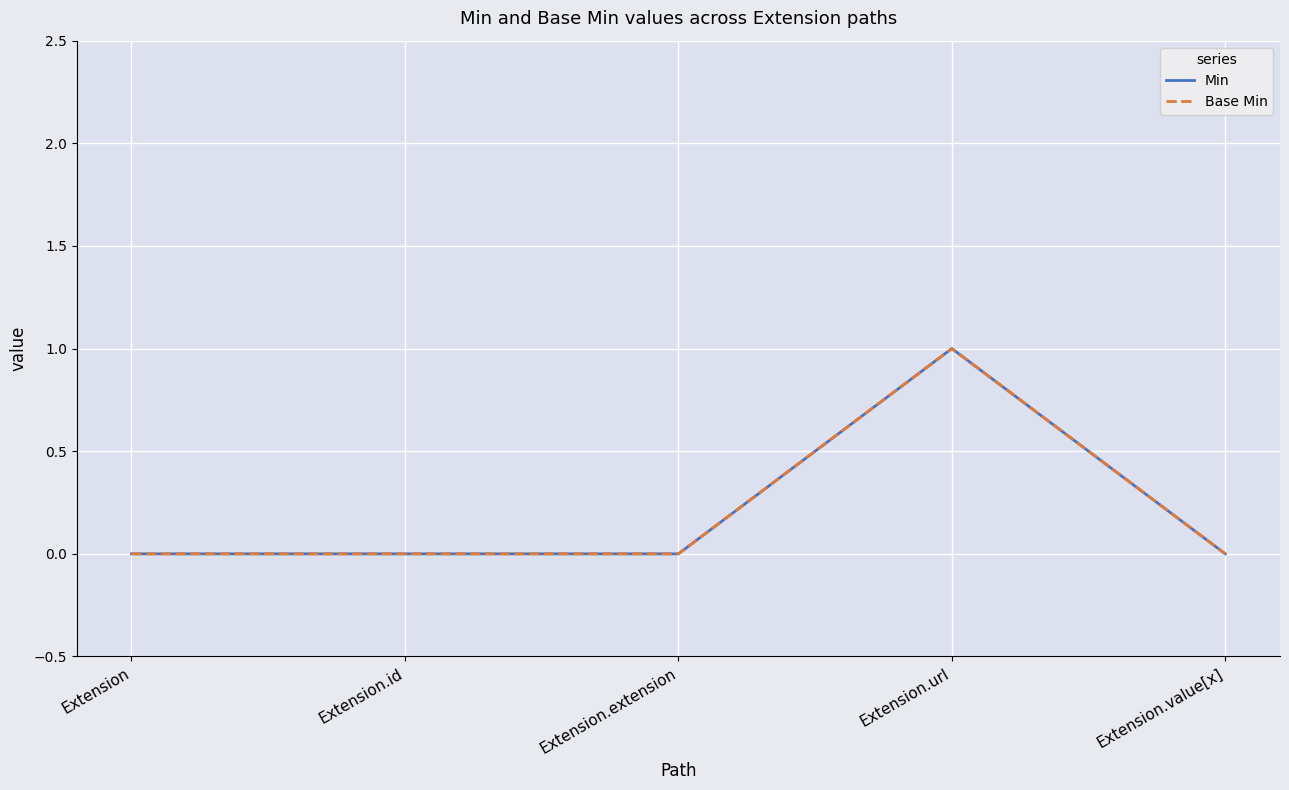

At which category is the sum across all series the highest?

Extension.url